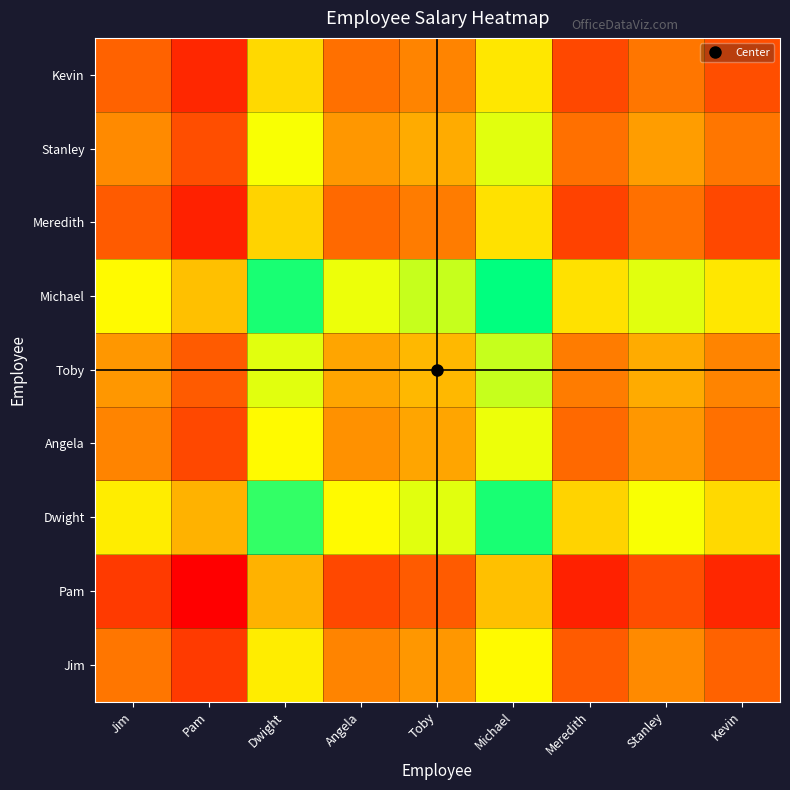

Reading right to left, transcribe all the data shown in this chart.

Jim: Kevin=43500	Stanley=46500	Meredith=43000	Michael=55000	Toby=47500	Angela=46000	Dwight=54000	Pam=40500	Jim=45000
Pam: Kevin=39000	Stanley=42000	Meredith=38500	Michael=50500	Toby=43000	Angela=41500	Dwight=49500	Pam=36000	Jim=40500
Dwight: Kevin=52500	Stanley=55500	Meredith=52000	Michael=64000	Toby=56500	Angela=55000	Dwight=63000	Pam=49500	Jim=54000
Angela: Kevin=44500	Stanley=47500	Meredith=44000	Michael=56000	Toby=48500	Angela=47000	Dwight=55000	Pam=41500	Jim=46000
Toby: Kevin=46000	Stanley=49000	Meredith=45500	Michael=57500	Toby=50000	Angela=48500	Dwight=56500	Pam=43000	Jim=47500
Michael: Kevin=53500	Stanley=56500	Meredith=53000	Michael=65000	Toby=57500	Angela=56000	Dwight=64000	Pam=50500	Jim=55000
Meredith: Kevin=41500	Stanley=44500	Meredith=41000	Michael=53000	Toby=45500	Angela=44000	Dwight=52000	Pam=38500	Jim=43000
Stanley: Kevin=45000	Stanley=48000	Meredith=44500	Michael=56500	Toby=49000	Angela=47500	Dwight=55500	Pam=42000	Jim=46500
Kevin: Kevin=42000	Stanley=45000	Meredith=41500	Michael=53500	Toby=46000	Angela=44500	Dwight=52500	Pam=39000	Jim=43500